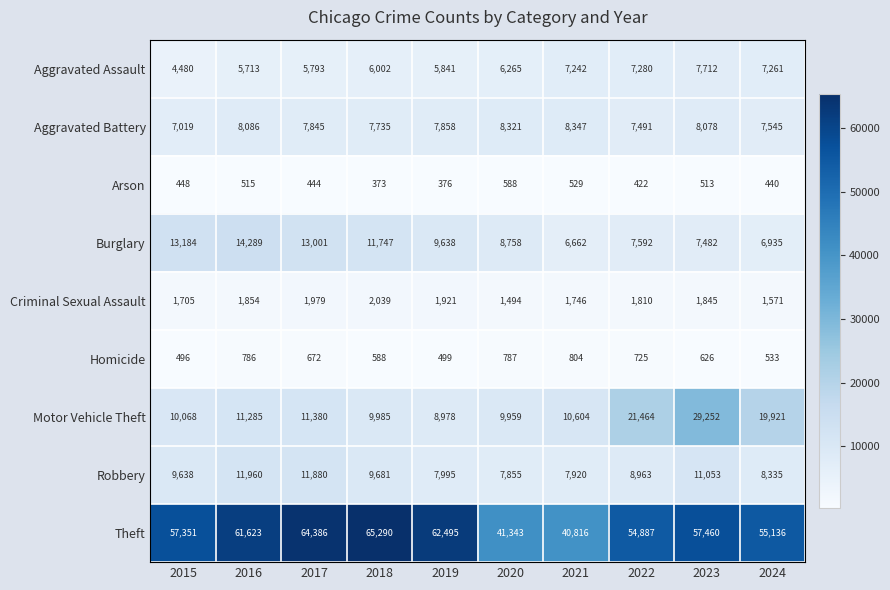

Between 2016 and 2020, which series saw the biggest shift?

Theft